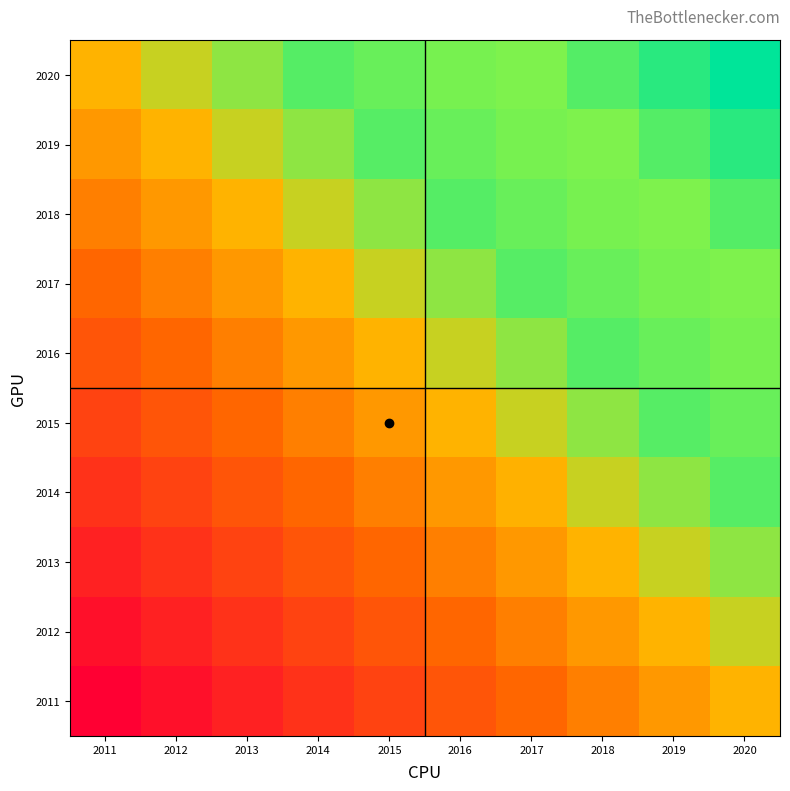

Which category has the lowest value across all series?

2011